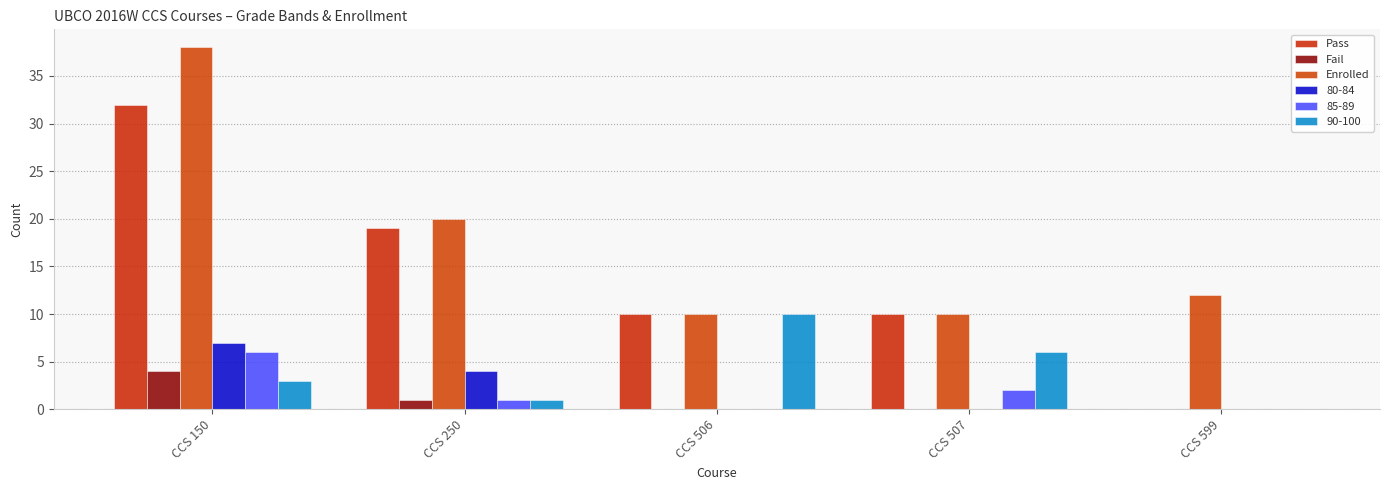

What is the maximum value shown in the chart?

38